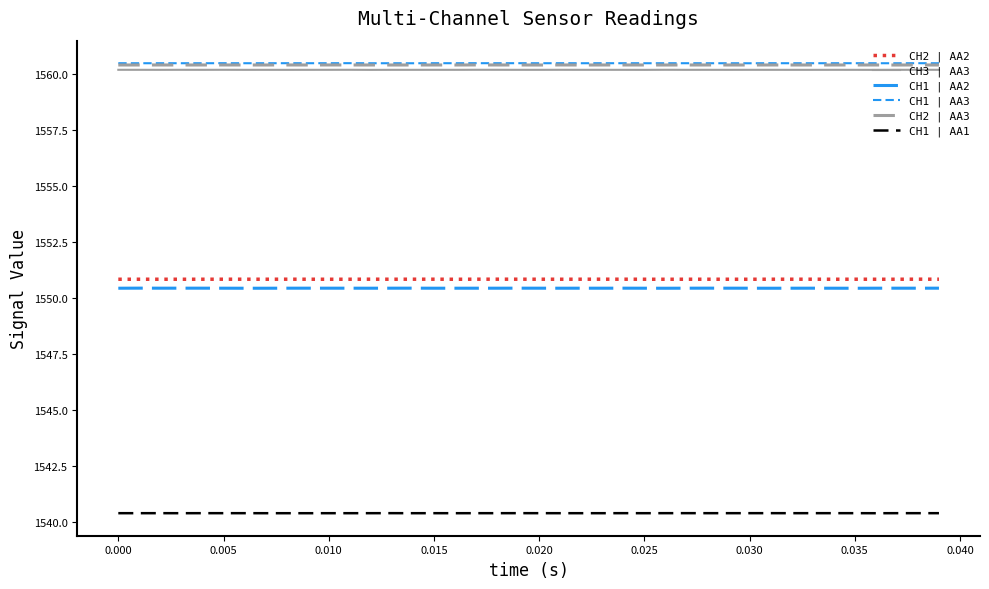

Is this an area chart (filled region under the line)?

No